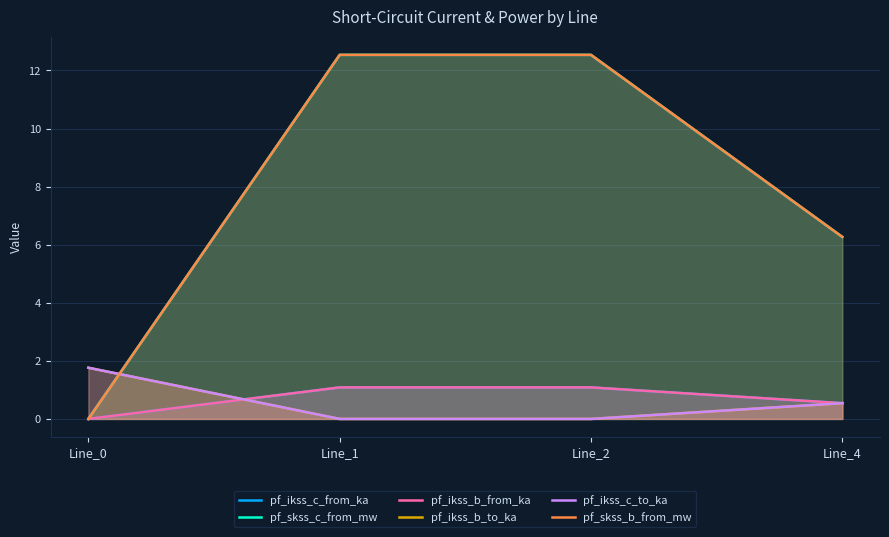

What is the difference between the second highest and minimum values in the pf_ikss_c_to_ka series?

0.5